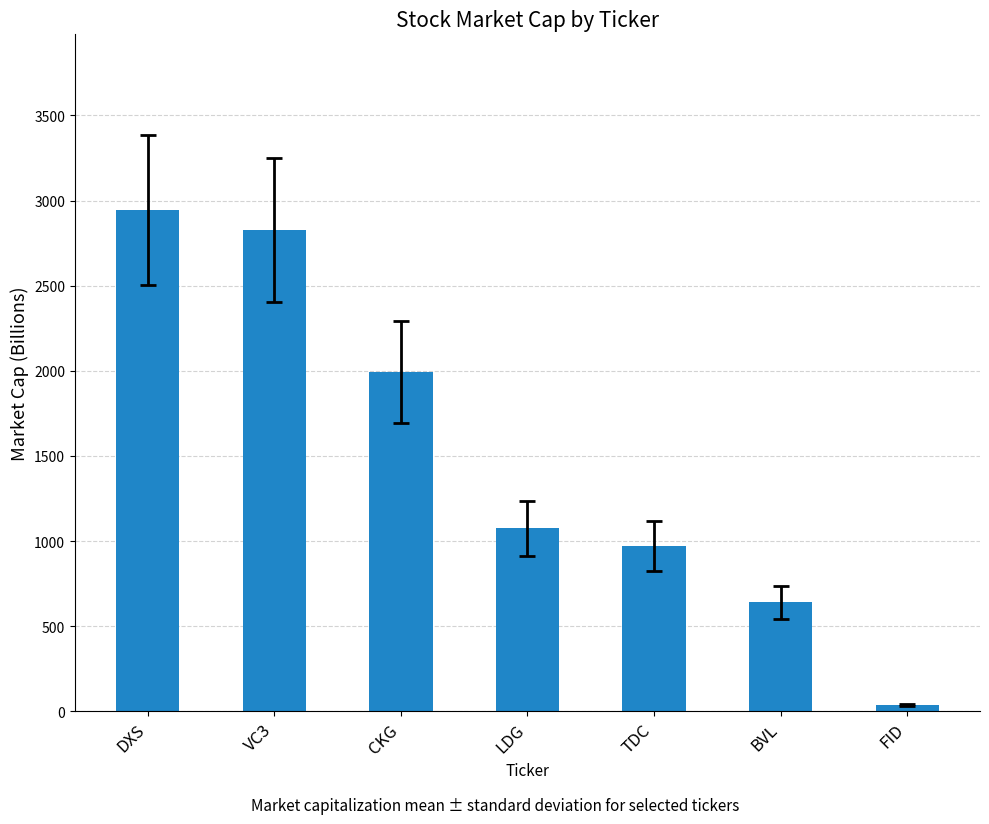

How many data points are less than 1076?

3